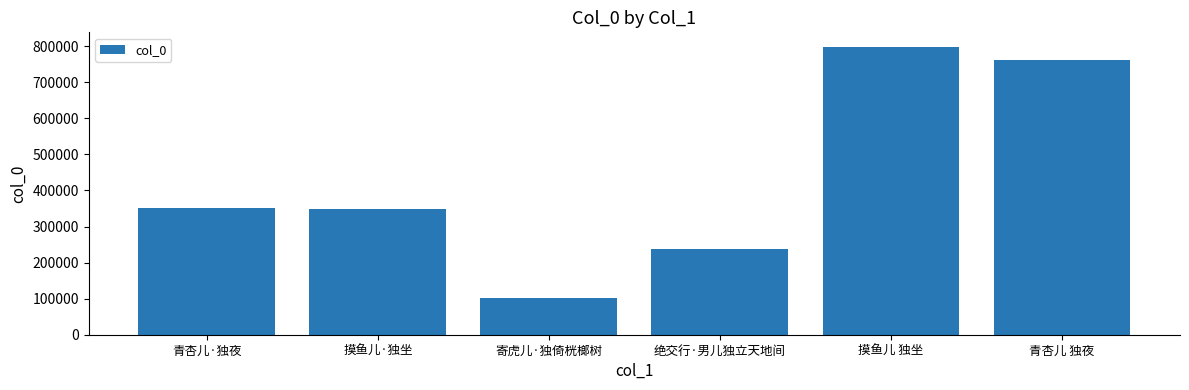

Count the number of data series in this chart.

1